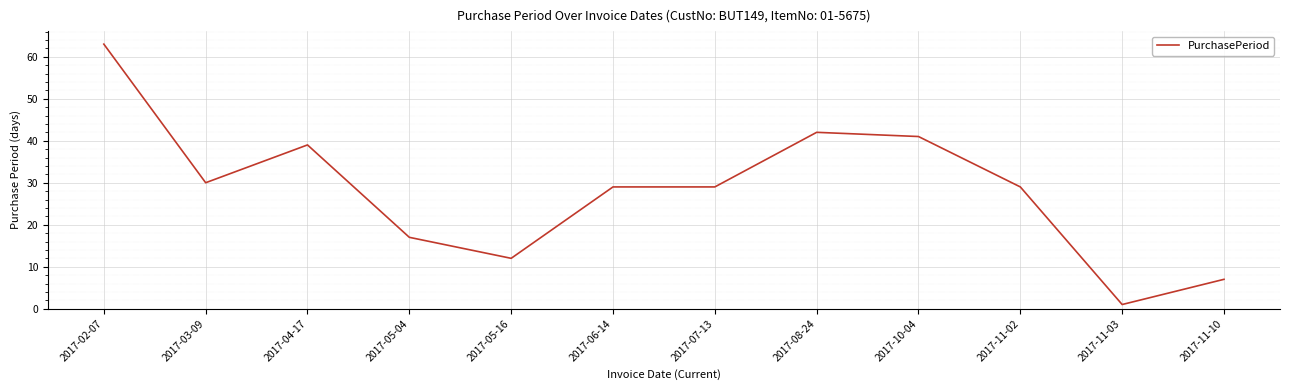

Is this an area chart (filled region under the line)?

No